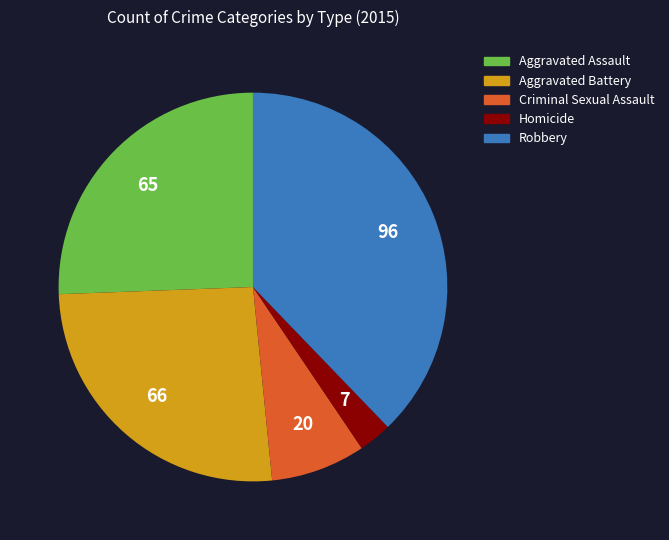

Do Criminal Sexual Assault and Aggravated Assault together represent more than half of the pie?

No